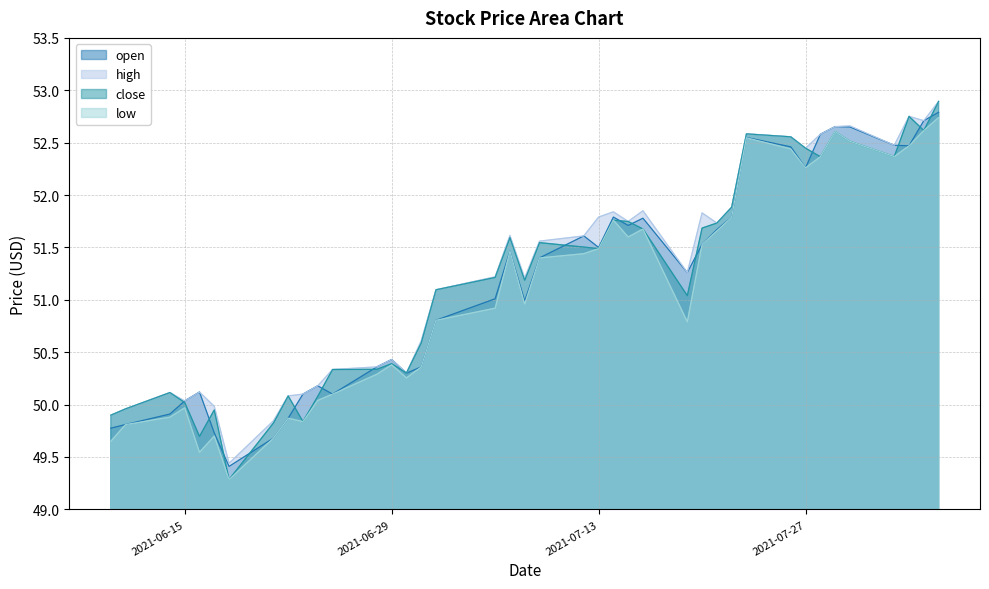

Reading right to left, list all the values displayed in this chart.

open: 52.8	52.7	52.5	52.5	52.6	52.7	52.6	52.3	52.5	52.5	51.8	51.7	51.5	51.3	51.8	51.7	51.8	51.5	51.6	51.4	51.0	51.5	51.0	50.8	50.4	50.3	50.4	50.4	50.1	50.2	50.1	49.9	49.7	49.4	49.7	50.1	50.0	49.9	49.8	49.8
high: 52.9	52.7	52.8	52.5	52.7	52.7	52.6	52.4	52.6	52.6	51.9	51.7	51.8	51.3	51.9	51.7	51.8	51.8	51.6	51.6	51.2	51.6	51.2	51.1	50.6	50.3	50.4	50.4	50.3	50.2	50.1	50.1	49.8	49.4	50.0	50.1	50.0	50.1	50.0	49.9
close: 52.9	52.6	52.8	52.4	52.5	52.6	52.4	52.4	52.6	52.6	51.9	51.7	51.7	51.0	51.7	51.7	51.8	51.5	51.5	51.5	51.2	51.6	51.2	51.1	50.6	50.3	50.4	50.3	50.3	50.1	49.8	50.1	49.8	49.3	49.9	49.7	50.0	50.1	50.0	49.9
low: 52.7	52.6	52.5	52.4	52.5	52.6	52.4	52.3	52.4	52.5	51.8	51.7	51.5	50.8	51.7	51.6	51.8	51.5	51.4	51.4	51.0	51.5	50.9	50.8	50.4	50.3	50.4	50.3	50.1	50.0	49.8	49.9	49.7	49.3	49.7	49.5	50.0	49.9	49.8	49.6